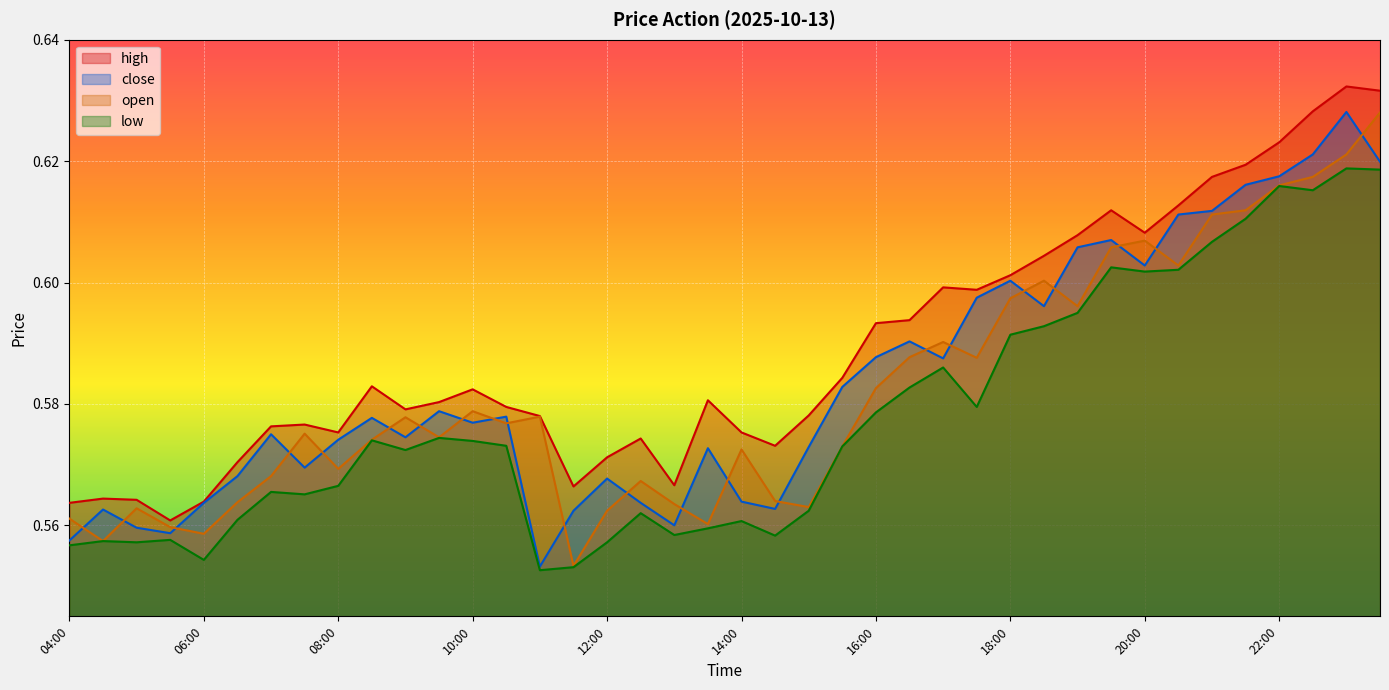

Reading left to right, list all the values displayed in this chart.

high: 0.6	0.6	0.6	0.6	0.6	0.6	0.6	0.6	0.6	0.6	0.6	0.6	0.6	0.6	0.6	0.6	0.6	0.6	0.6	0.6	0.6	0.6	0.6	0.6	0.6	0.6	0.6	0.6	0.6	0.6	0.6	0.6	0.6	0.6	0.6	0.6	0.6	0.6	0.6	0.6
close: 0.6	0.6	0.6	0.6	0.6	0.6	0.6	0.6	0.6	0.6	0.6	0.6	0.6	0.6	0.6	0.6	0.6	0.6	0.6	0.6	0.6	0.6	0.6	0.6	0.6	0.6	0.6	0.6	0.6	0.6	0.6	0.6	0.6	0.6	0.6	0.6	0.6	0.6	0.6	0.6
low: 0.6	0.6	0.6	0.6	0.6	0.6	0.6	0.6	0.6	0.6	0.6	0.6	0.6	0.6	0.6	0.6	0.6	0.6	0.6	0.6	0.6	0.6	0.6	0.6	0.6	0.6	0.6	0.6	0.6	0.6	0.6	0.6	0.6	0.6	0.6	0.6	0.6	0.6	0.6	0.6
open: 0.6	0.6	0.6	0.6	0.6	0.6	0.6	0.6	0.6	0.6	0.6	0.6	0.6	0.6	0.6	0.6	0.6	0.6	0.6	0.6	0.6	0.6	0.6	0.6	0.6	0.6	0.6	0.6	0.6	0.6	0.6	0.6	0.6	0.6	0.6	0.6	0.6	0.6	0.6	0.6